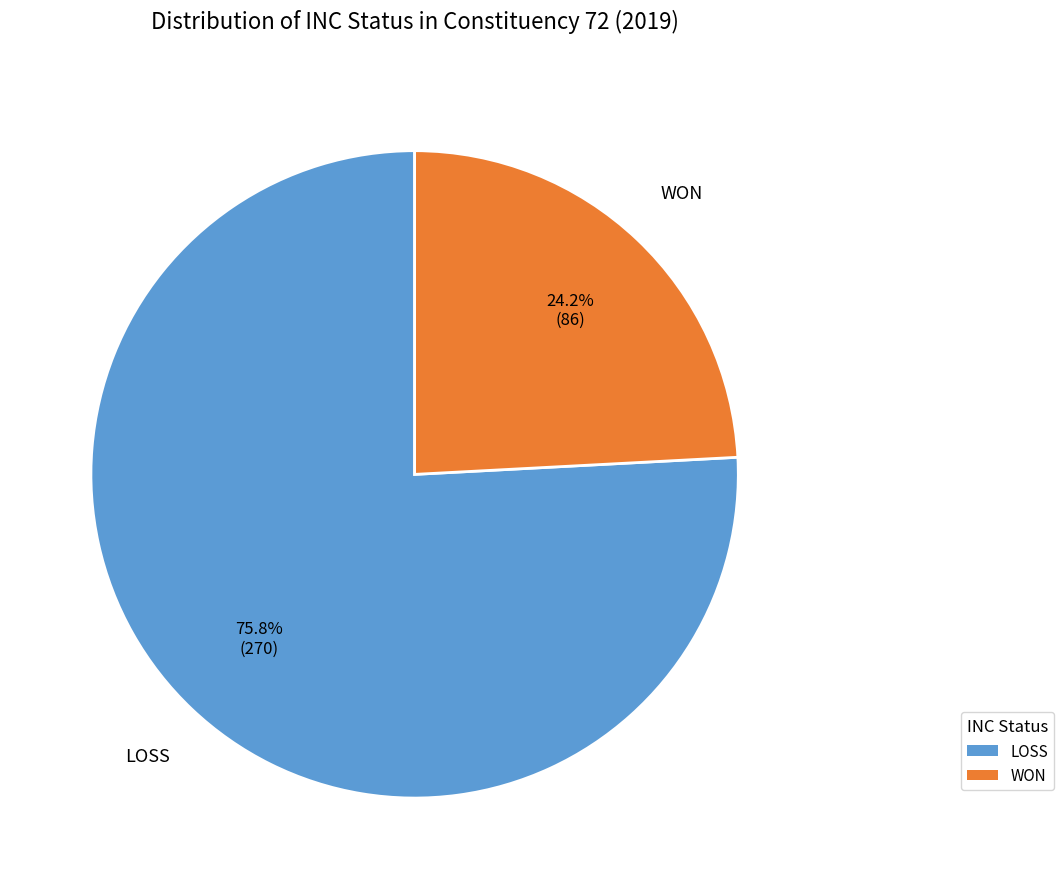

What portion of the pie excludes LOSS?

24.2%